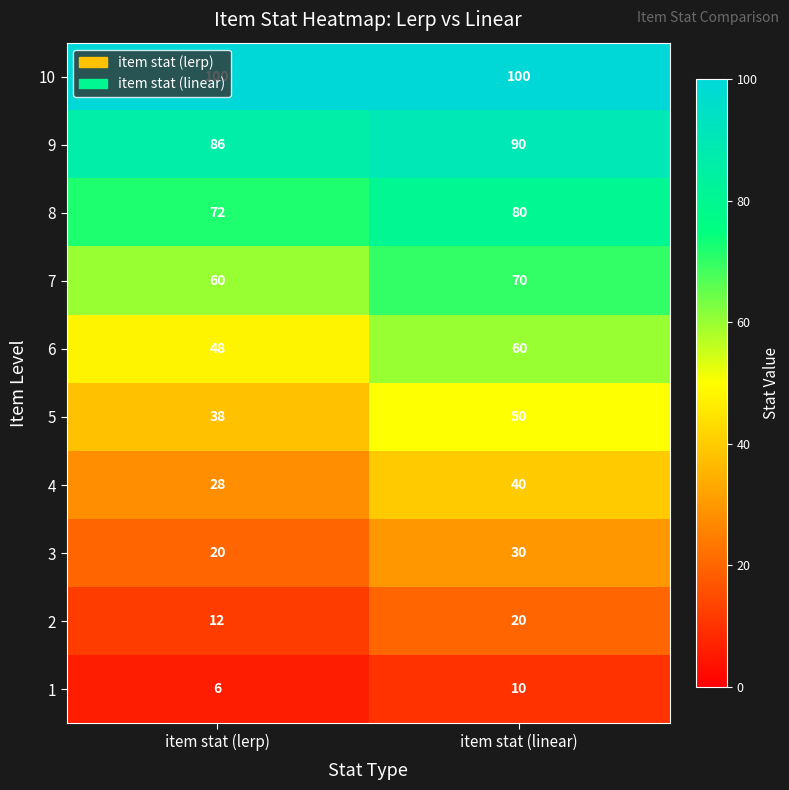

The 10 series shows 140 at item stat (lerp). True or false?

False